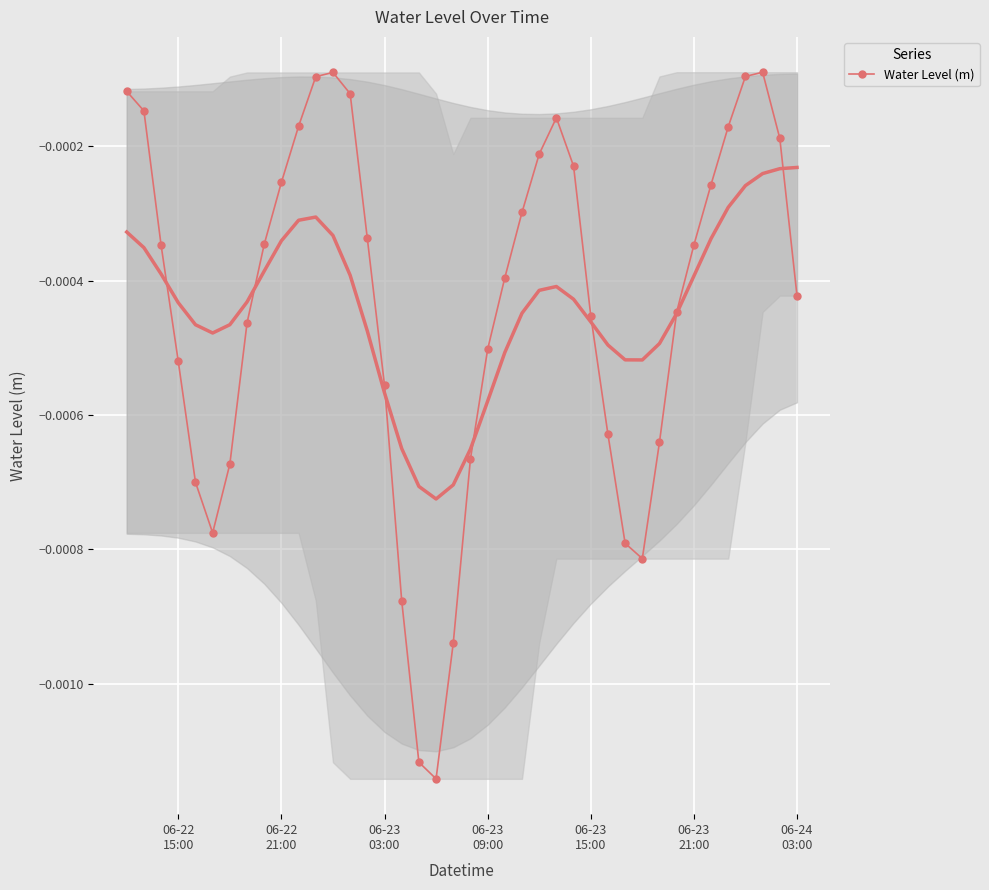

True or false: Water Level (m) has more than 1 interior local peaks.

True